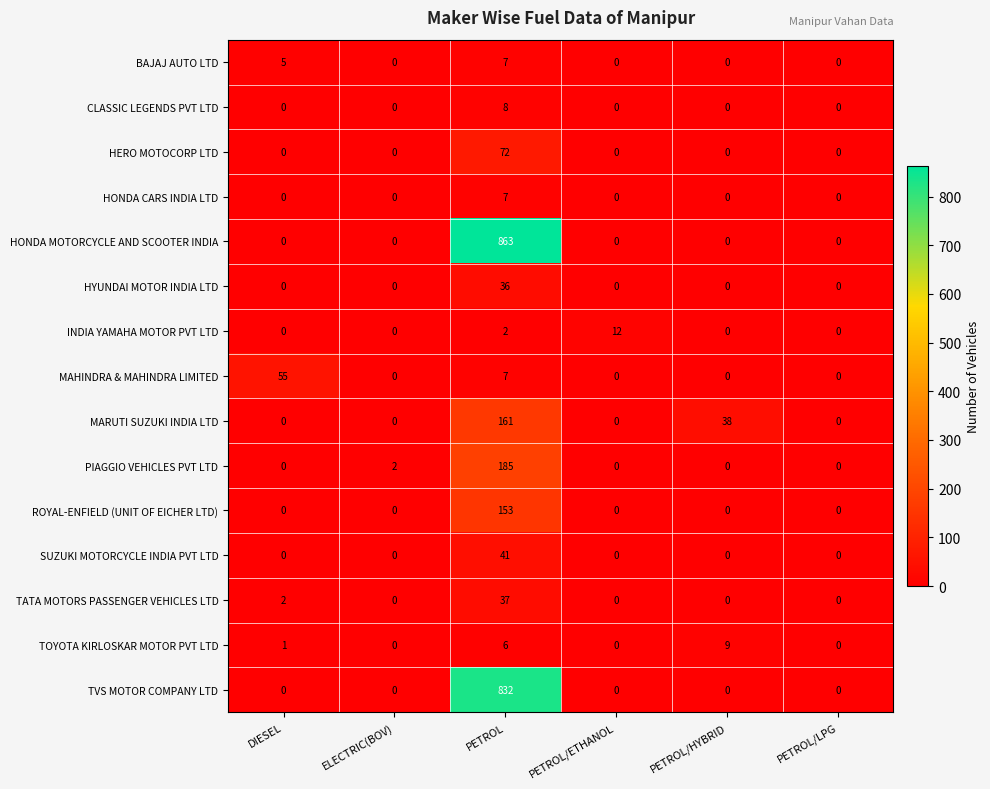

How many values in the TATA MOTORS PASSENGER VEHICLES LTD series exceed 0?

2